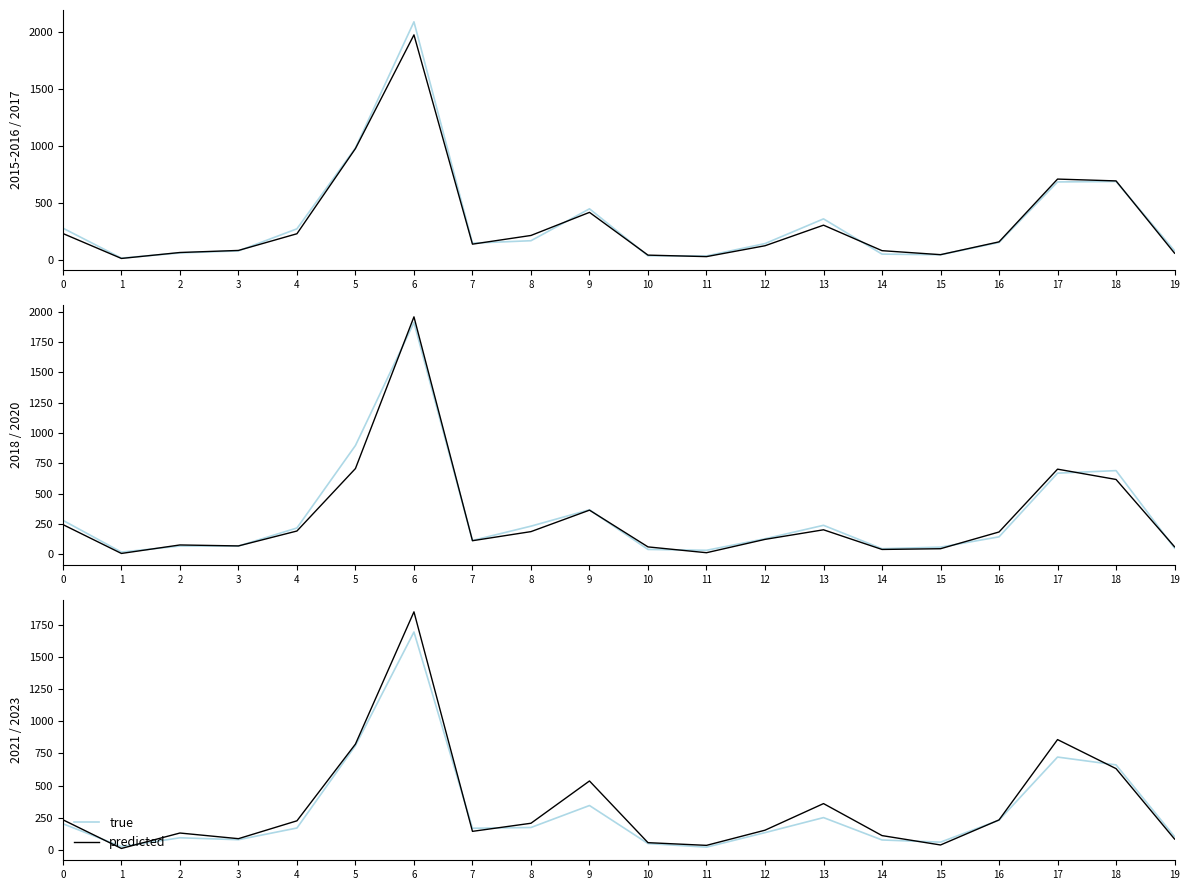

At which category does predicted reach its first local peak?

2